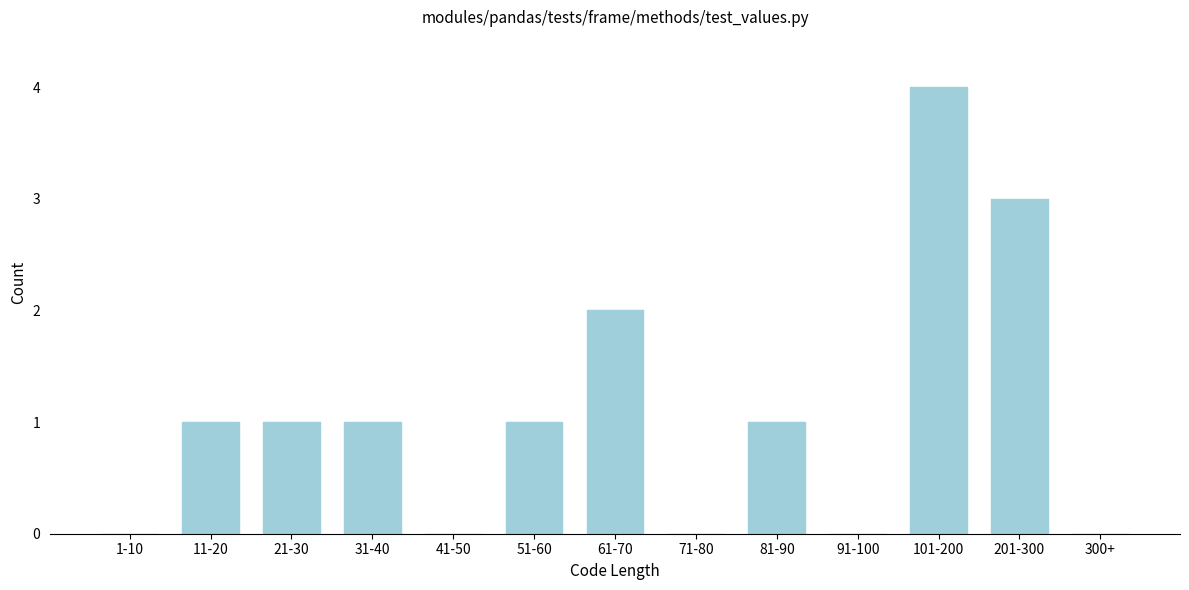

Reading left to right, extract all data points from this chart.

1-10=0	11-20=1	21-30=1	31-40=1	41-50=0	51-60=1	61-70=2	71-80=0	81-90=1	91-100=0	101-200=4	201-300=3	300+=0